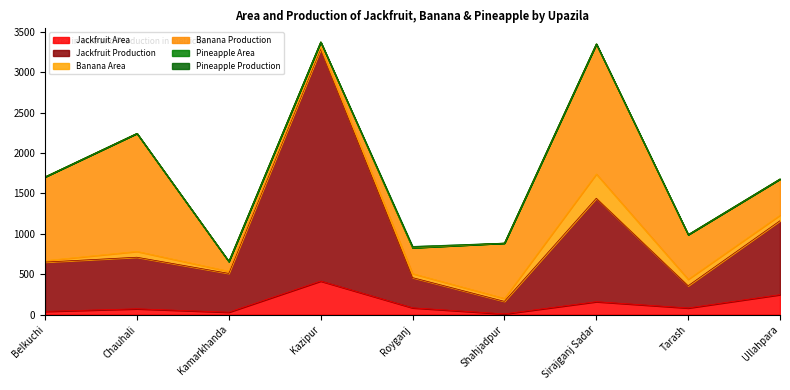

In Pineapple Area, how many points are higher than both neighbors (excluding endpoints)?

1